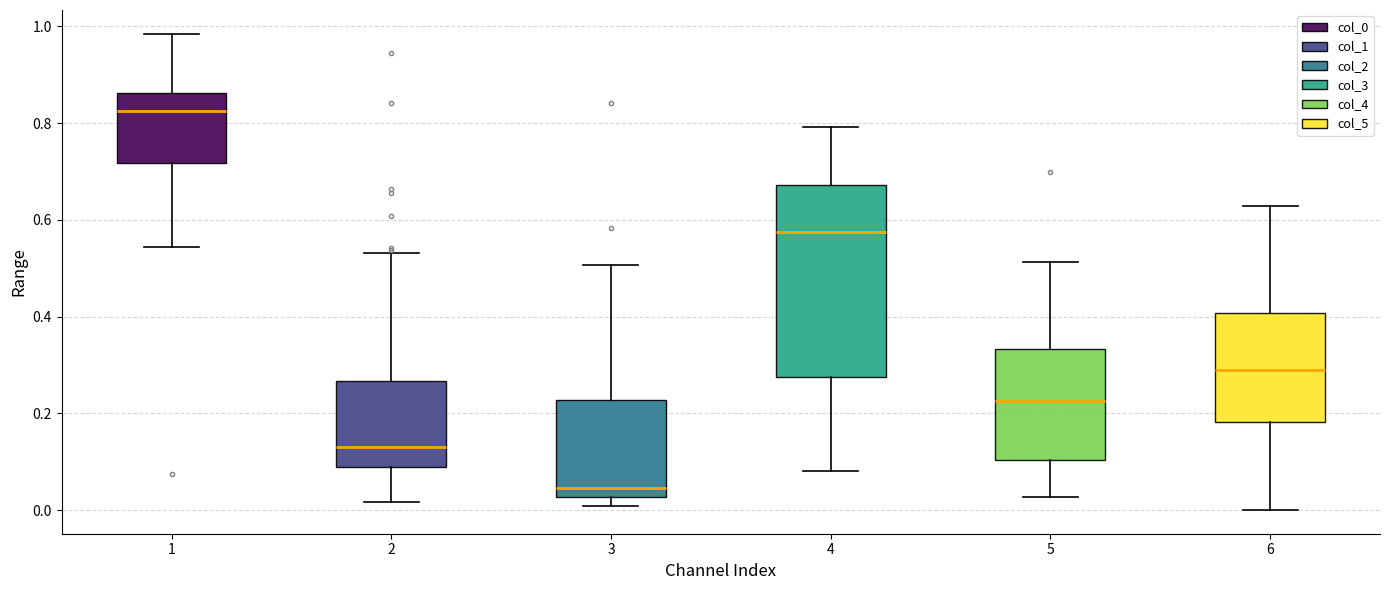

Where does the lower whisker of the box at x = 6 end on the y-axis? The values are not printed on the chart, so give them approximately, as read against the axis.

0.00